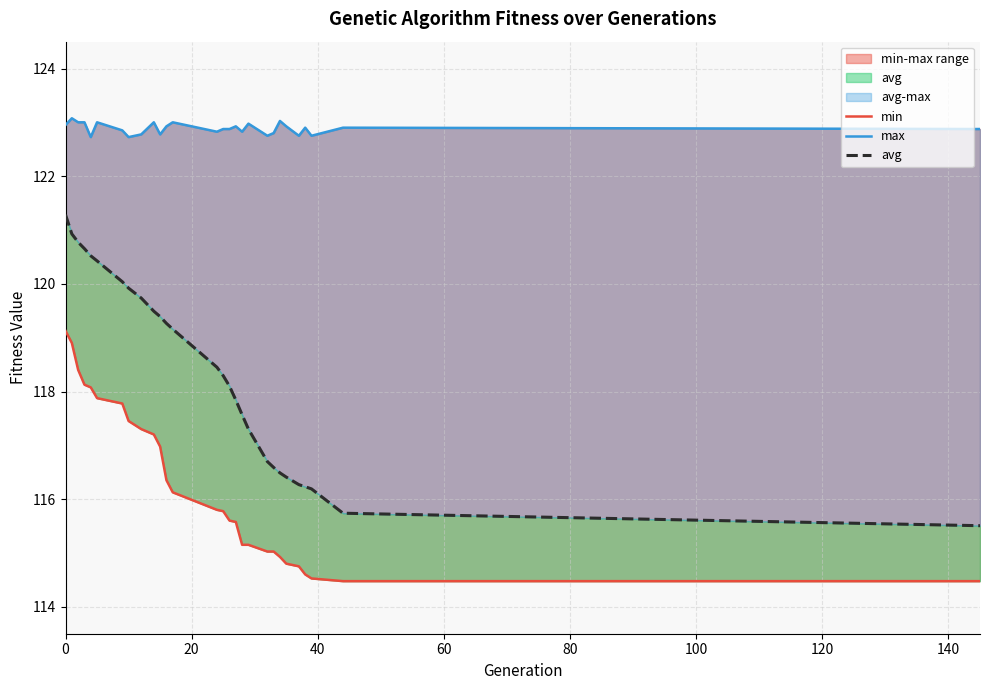

What is the difference between the second highest and second lowest values in the max series?

0.3